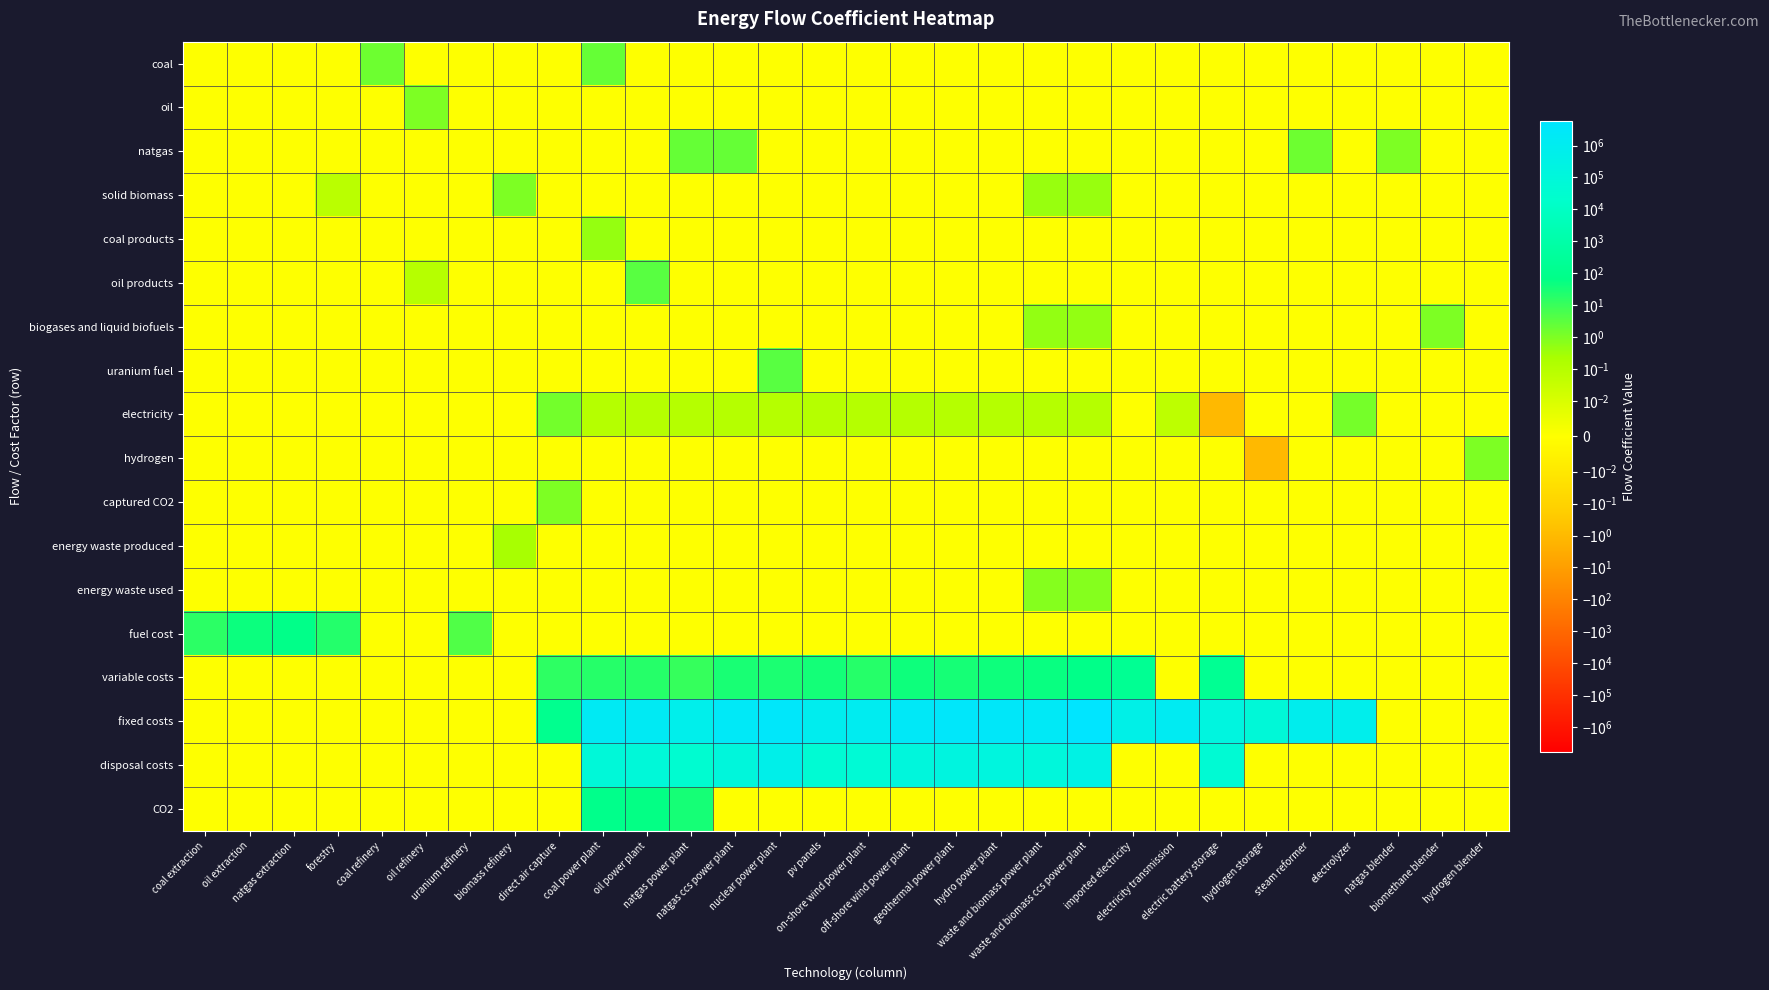

Reading left to right, transcribe all the data shown in this chart.

coal: coal extraction=0.0	oil extraction=0.0	natgas extraction=0.0	forestry=0.0	coal refinery=1.6	oil refinery=0.0	uranium refinery=0.0	biomass refinery=0.0	direct air capture=0.0	coal power plant=2.2	oil power plant=0.0	natgas power plant=0.0	natgas ccs power plant=0.0	nuclear power plant=0.0	pv panels=0.0	on-shore wind power plant=0.0	off-shore wind power plant=0.0	geothermal power plant=0.0	hydro power plant=0.0	waste and biomass power plant=0.0	waste and biomass ccs power plant=0.0	imported electricity=0.0	electricity transmission=0.0	electric battery storage=0.0	hydrogen storage=0.0	steam reformer=0.0	electrolyzer=0.0	natgas blender=0.0	biomethane blender=0.0	hydrogen blender=0.0
oil: coal extraction=0.0	oil extraction=0.0	natgas extraction=0.0	forestry=0.0	coal refinery=0.0	oil refinery=1.0	uranium refinery=0.0	biomass refinery=0.0	direct air capture=0.0	coal power plant=0.0	oil power plant=0.0	natgas power plant=0.0	natgas ccs power plant=0.0	nuclear power plant=0.0	pv panels=0.0	on-shore wind power plant=0.0	off-shore wind power plant=0.0	geothermal power plant=0.0	hydro power plant=0.0	waste and biomass power plant=0.0	waste and biomass ccs power plant=0.0	imported electricity=0.0	electricity transmission=0.0	electric battery storage=0.0	hydrogen storage=0.0	steam reformer=0.0	electrolyzer=0.0	natgas blender=0.0	biomethane blender=0.0	hydrogen blender=0.0
natgas: coal extraction=0.0	oil extraction=0.0	natgas extraction=0.0	forestry=0.0	coal refinery=0.0	oil refinery=0.0	uranium refinery=0.0	biomass refinery=0.0	direct air capture=0.0	coal power plant=0.0	oil power plant=0.0	natgas power plant=2.2	natgas ccs power plant=2.2	nuclear power plant=0.0	pv panels=0.0	on-shore wind power plant=0.0	off-shore wind power plant=0.0	geothermal power plant=0.0	hydro power plant=0.0	waste and biomass power plant=0.0	waste and biomass ccs power plant=0.0	imported electricity=0.0	electricity transmission=0.0	electric battery storage=0.0	hydrogen storage=0.0	steam reformer=1.7	electrolyzer=0.0	natgas blender=1.0	biomethane blender=0.0	hydrogen blender=0.0
solid biomass: coal extraction=0.0	oil extraction=0.0	natgas extraction=0.0	forestry=0.1	coal refinery=0.0	oil refinery=0.0	uranium refinery=0.0	biomass refinery=1.0	direct air capture=0.0	coal power plant=0.0	oil power plant=0.0	natgas power plant=0.0	natgas ccs power plant=0.0	nuclear power plant=0.0	pv panels=0.0	on-shore wind power plant=0.0	off-shore wind power plant=0.0	geothermal power plant=0.0	hydro power plant=0.0	waste and biomass power plant=0.4	waste and biomass ccs power plant=0.4	imported electricity=0.0	electricity transmission=0.0	electric battery storage=0.0	hydrogen storage=0.0	steam reformer=0.0	electrolyzer=0.0	natgas blender=0.0	biomethane blender=0.0	hydrogen blender=0.0
coal products: coal extraction=0.0	oil extraction=0.0	natgas extraction=0.0	forestry=0.0	coal refinery=0.0	oil refinery=0.0	uranium refinery=0.0	biomass refinery=0.0	direct air capture=0.0	coal power plant=0.5	oil power plant=0.0	natgas power plant=0.0	natgas ccs power plant=0.0	nuclear power plant=0.0	pv panels=0.0	on-shore wind power plant=0.0	off-shore wind power plant=0.0	geothermal power plant=0.0	hydro power plant=0.0	waste and biomass power plant=0.0	waste and biomass ccs power plant=0.0	imported electricity=0.0	electricity transmission=0.0	electric battery storage=0.0	hydrogen storage=0.0	steam reformer=0.0	electrolyzer=0.0	natgas blender=0.0	biomethane blender=0.0	hydrogen blender=0.0
oil products: coal extraction=0.0	oil extraction=0.0	natgas extraction=0.0	forestry=0.0	coal refinery=0.0	oil refinery=0.1	uranium refinery=0.0	biomass refinery=0.0	direct air capture=0.0	coal power plant=0.0	oil power plant=3.3	natgas power plant=0.0	natgas ccs power plant=0.0	nuclear power plant=0.0	pv panels=0.0	on-shore wind power plant=0.0	off-shore wind power plant=0.0	geothermal power plant=0.0	hydro power plant=0.0	waste and biomass power plant=0.0	waste and biomass ccs power plant=0.0	imported electricity=0.0	electricity transmission=0.0	electric battery storage=0.0	hydrogen storage=0.0	steam reformer=0.0	electrolyzer=0.0	natgas blender=0.0	biomethane blender=0.0	hydrogen blender=0.0
biogases and liquid biofuels: coal extraction=0.0	oil extraction=0.0	natgas extraction=0.0	forestry=0.0	coal refinery=0.0	oil refinery=0.0	uranium refinery=0.0	biomass refinery=0.0	direct air capture=0.0	coal power plant=0.0	oil power plant=0.0	natgas power plant=0.0	natgas ccs power plant=0.0	nuclear power plant=0.0	pv panels=0.0	on-shore wind power plant=0.0	off-shore wind power plant=0.0	geothermal power plant=0.0	hydro power plant=0.0	waste and biomass power plant=0.5	waste and biomass ccs power plant=0.5	imported electricity=0.0	electricity transmission=0.0	electric battery storage=0.0	hydrogen storage=0.0	steam reformer=0.0	electrolyzer=0.0	natgas blender=0.0	biomethane blender=1.0	hydrogen blender=0.0
uranium fuel: coal extraction=0.0	oil extraction=0.0	natgas extraction=0.0	forestry=0.0	coal refinery=0.0	oil refinery=0.0	uranium refinery=0.0	biomass refinery=0.0	direct air capture=0.0	coal power plant=0.0	oil power plant=0.0	natgas power plant=0.0	natgas ccs power plant=0.0	nuclear power plant=3.4	pv panels=0.0	on-shore wind power plant=0.0	off-shore wind power plant=0.0	geothermal power plant=0.0	hydro power plant=0.0	waste and biomass power plant=0.0	waste and biomass ccs power plant=0.0	imported electricity=0.0	electricity transmission=0.0	electric battery storage=0.0	hydrogen storage=0.0	steam reformer=0.0	electrolyzer=0.0	natgas blender=0.0	biomethane blender=0.0	hydrogen blender=0.0
electricity: coal extraction=0.0	oil extraction=0.0	natgas extraction=0.0	forestry=0.0	coal refinery=0.0	oil refinery=0.0	uranium refinery=0.0	biomass refinery=0.0	direct air capture=1.5	coal power plant=0.1	oil power plant=0.1	natgas power plant=0.1	natgas ccs power plant=0.1	nuclear power plant=0.1	pv panels=0.1	on-shore wind power plant=0.1	off-shore wind power plant=0.1	geothermal power plant=0.1	hydro power plant=0.1	waste and biomass power plant=0.1	waste and biomass ccs power plant=0.1	imported electricity=0.0	electricity transmission=0.1	electric battery storage=-1.1	hydrogen storage=0.0	steam reformer=0.0	electrolyzer=1.2	natgas blender=0.0	biomethane blender=0.0	hydrogen blender=0.0
hydrogen: coal extraction=0.0	oil extraction=0.0	natgas extraction=0.0	forestry=0.0	coal refinery=0.0	oil refinery=0.0	uranium refinery=0.0	biomass refinery=0.0	direct air capture=0.0	coal power plant=0.0	oil power plant=0.0	natgas power plant=0.0	natgas ccs power plant=0.0	nuclear power plant=0.0	pv panels=0.0	on-shore wind power plant=0.0	off-shore wind power plant=0.0	geothermal power plant=0.0	hydro power plant=0.0	waste and biomass power plant=0.0	waste and biomass ccs power plant=0.0	imported electricity=0.0	electricity transmission=0.0	electric battery storage=0.0	hydrogen storage=-1.1	steam reformer=0.0	electrolyzer=0.0	natgas blender=0.0	biomethane blender=0.0	hydrogen blender=1.0
captured CO2: coal extraction=0.0	oil extraction=0.0	natgas extraction=0.0	forestry=0.0	coal refinery=0.0	oil refinery=0.0	uranium refinery=0.0	biomass refinery=0.0	direct air capture=1.0	coal power plant=0.0	oil power plant=0.0	natgas power plant=0.0	natgas ccs power plant=0.0	nuclear power plant=0.0	pv panels=0.0	on-shore wind power plant=0.0	off-shore wind power plant=0.0	geothermal power plant=0.0	hydro power plant=0.0	waste and biomass power plant=0.0	waste and biomass ccs power plant=0.0	imported electricity=0.0	electricity transmission=0.0	electric battery storage=0.0	hydrogen storage=0.0	steam reformer=0.0	electrolyzer=0.0	natgas blender=0.0	biomethane blender=0.0	hydrogen blender=0.0
energy waste produced: coal extraction=0.0	oil extraction=0.0	natgas extraction=0.0	forestry=0.0	coal refinery=0.0	oil refinery=0.0	uranium refinery=0.0	biomass refinery=0.2	direct air capture=0.0	coal power plant=0.0	oil power plant=0.0	natgas power plant=0.0	natgas ccs power plant=0.0	nuclear power plant=0.0	pv panels=0.0	on-shore wind power plant=0.0	off-shore wind power plant=0.0	geothermal power plant=0.0	hydro power plant=0.0	waste and biomass power plant=0.0	waste and biomass ccs power plant=0.0	imported electricity=0.0	electricity transmission=0.0	electric battery storage=0.0	hydrogen storage=0.0	steam reformer=0.0	electrolyzer=0.0	natgas blender=0.0	biomethane blender=0.0	hydrogen blender=0.0
energy waste used: coal extraction=0.0	oil extraction=0.0	natgas extraction=0.0	forestry=0.0	coal refinery=0.0	oil refinery=0.0	uranium refinery=0.0	biomass refinery=0.0	direct air capture=0.0	coal power plant=0.0	oil power plant=0.0	natgas power plant=0.0	natgas ccs power plant=0.0	nuclear power plant=0.0	pv panels=0.0	on-shore wind power plant=0.0	off-shore wind power plant=0.0	geothermal power plant=0.0	hydro power plant=0.0	waste and biomass power plant=0.8	waste and biomass ccs power plant=0.8	imported electricity=0.0	electricity transmission=0.0	electric battery storage=0.0	hydrogen storage=0.0	steam reformer=0.0	electrolyzer=0.0	natgas blender=0.0	biomethane blender=0.0	hydrogen blender=0.0
fuel cost: coal extraction=15.7	oil extraction=44.5	natgas extraction=76.0	forestry=21.4	coal refinery=0.0	oil refinery=0.0	uranium refinery=4.7	biomass refinery=0.0	direct air capture=0.0	coal power plant=0.0	oil power plant=0.0	natgas power plant=0.0	natgas ccs power plant=0.0	nuclear power plant=0.0	pv panels=0.0	on-shore wind power plant=0.0	off-shore wind power plant=0.0	geothermal power plant=0.0	hydro power plant=0.0	waste and biomass power plant=0.0	waste and biomass ccs power plant=0.0	imported electricity=0.0	electricity transmission=0.0	electric battery storage=0.0	hydrogen storage=0.0	steam reformer=0.0	electrolyzer=0.0	natgas blender=0.0	biomethane blender=0.0	hydrogen blender=0.0
variable costs: coal extraction=0.0	oil extraction=0.0	natgas extraction=0.0	forestry=0.0	coal refinery=0.0	oil refinery=0.0	uranium refinery=0.0	biomass refinery=0.0	direct air capture=15.0	coal power plant=19.6	oil power plant=19.6	natgas power plant=11.2	natgas ccs power plant=28.2	nuclear power plant=27.6	pv panels=33.9	on-shore wind power plant=19.6	off-shore wind power plant=42.4	geothermal power plant=31.6	hydro power plant=43.5	waste and biomass power plant=50.2	waste and biomass ccs power plant=77.1	imported electricity=174.5	electricity transmission=0.0	electric battery storage=169.2	hydrogen storage=0.0	steam reformer=0.0	electrolyzer=0.0	natgas blender=0.0	biomethane blender=0.0	hydrogen blender=0.0
fixed costs: coal extraction=0.0	oil extraction=0.0	natgas extraction=0.0	forestry=0.0	coal refinery=0.0	oil refinery=0.0	uranium refinery=0.0	biomass refinery=0.0	direct air capture=125.0	coal power plant=1663669.0	oil power plant=1663669.0	natgas power plant=637140.5	natgas ccs power plant=2296863.0	nuclear power plant=3519401.0	pv panels=895088.1	on-shore wind power plant=1169077.5	off-shore wind power plant=2579366.6	geothermal power plant=3508000.0	hydro power plant=3015126.0	waste and biomass power plant=2193377.0	waste and biomass ccs power plant=6043407.0	imported electricity=450000.0	electricity transmission=1400000.0	electric battery storage=169162.0	hydrogen storage=74545.0	steam reformer=798070.0	electrolyzer=764912.3	natgas blender=0.0	biomethane blender=0.0	hydrogen blender=0.0
disposal costs: coal extraction=0.0	oil extraction=0.0	natgas extraction=0.0	forestry=0.0	coal refinery=0.0	oil refinery=0.0	uranium refinery=0.0	biomass refinery=0.0	direct air capture=0.0	coal power plant=83183.5	oil power plant=83183.5	natgas power plant=31857.0	natgas ccs power plant=114843.1	nuclear power plant=527910.1	pv panels=44754.4	on-shore wind power plant=58453.9	off-shore wind power plant=128968.3	geothermal power plant=175400.0	hydro power plant=150756.3	waste and biomass power plant=109668.9	waste and biomass ccs power plant=302170.3	imported electricity=0.0	electricity transmission=0.0	electric battery storage=46600.0	hydrogen storage=0.0	steam reformer=0.0	electrolyzer=0.0	natgas blender=0.0	biomethane blender=0.0	hydrogen blender=0.0
CO2: coal extraction=0.0	oil extraction=0.0	natgas extraction=0.0	forestry=0.0	coal refinery=0.0	oil refinery=0.0	uranium refinery=0.0	biomass refinery=0.0	direct air capture=0.0	coal power plant=92.3	oil power plant=60.9	natgas power plant=31.5	natgas ccs power plant=0.0	nuclear power plant=0.0	pv panels=0.0	on-shore wind power plant=0.0	off-shore wind power plant=0.0	geothermal power plant=0.0	hydro power plant=0.0	waste and biomass power plant=0.0	waste and biomass ccs power plant=0.0	imported electricity=0.0	electricity transmission=0.0	electric battery storage=0.0	hydrogen storage=0.0	steam reformer=0.0	electrolyzer=0.0	natgas blender=0.0	biomethane blender=0.0	hydrogen blender=0.0